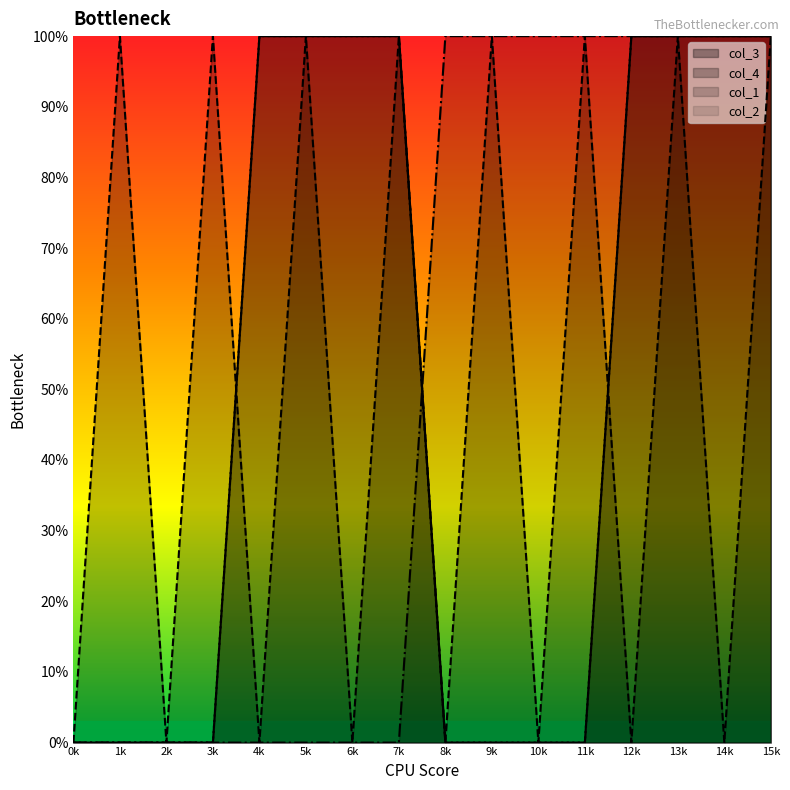

The value of col_3 at 14k is 1. True or false?

True